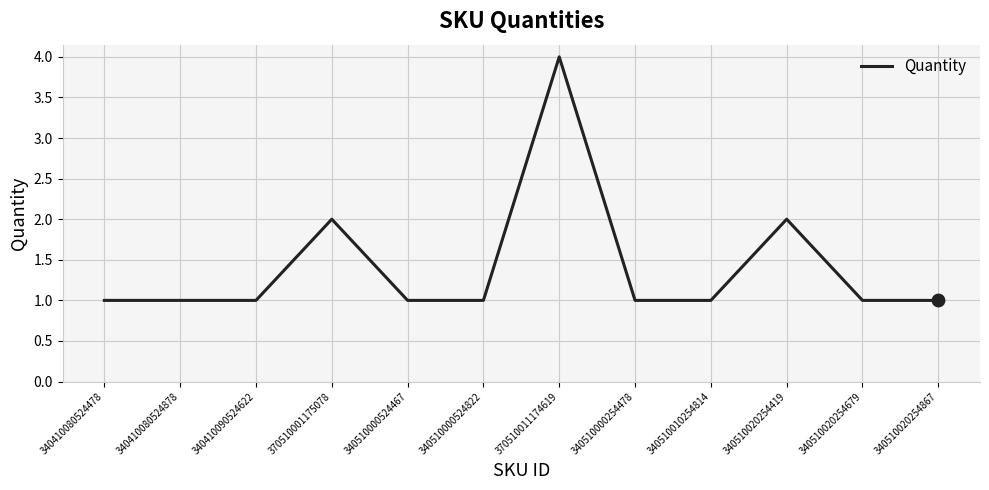

Approximately how many times larger is the value at 340510020254679 compared to 340510000254478?

1.0